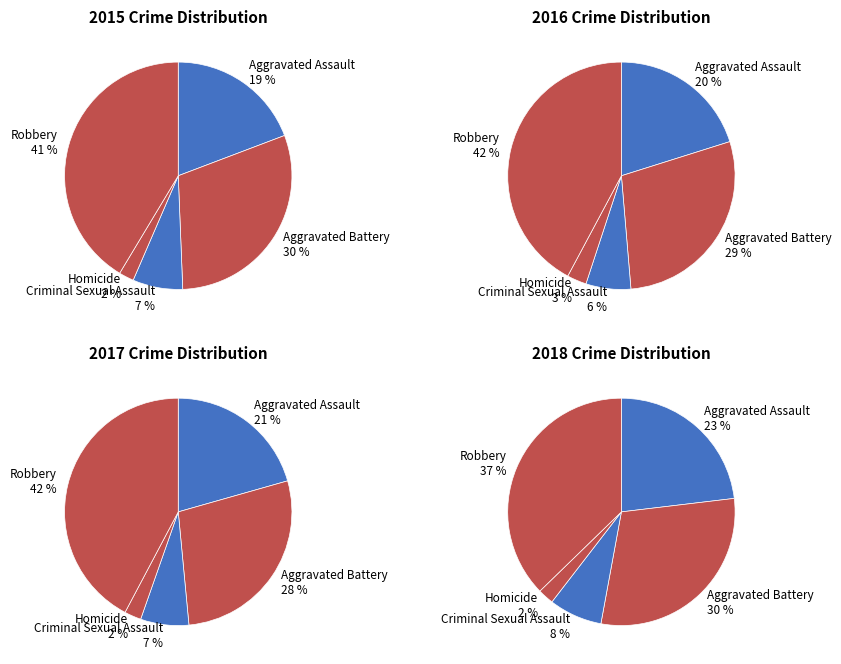

Which category has the biggest portion of the pie?

Robbery